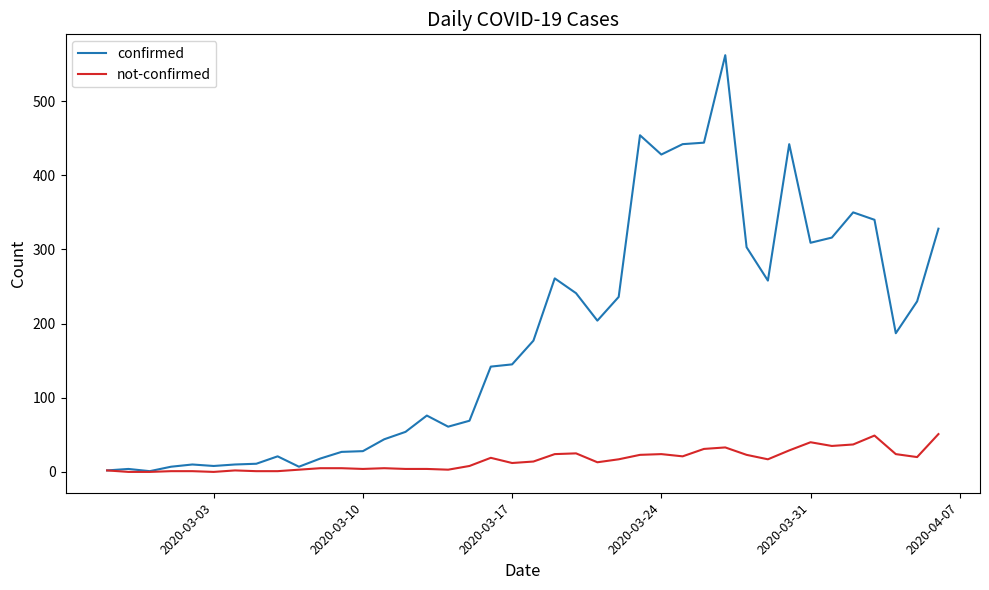

List the series in order of their peak value, lowest first.

not-confirmed, confirmed